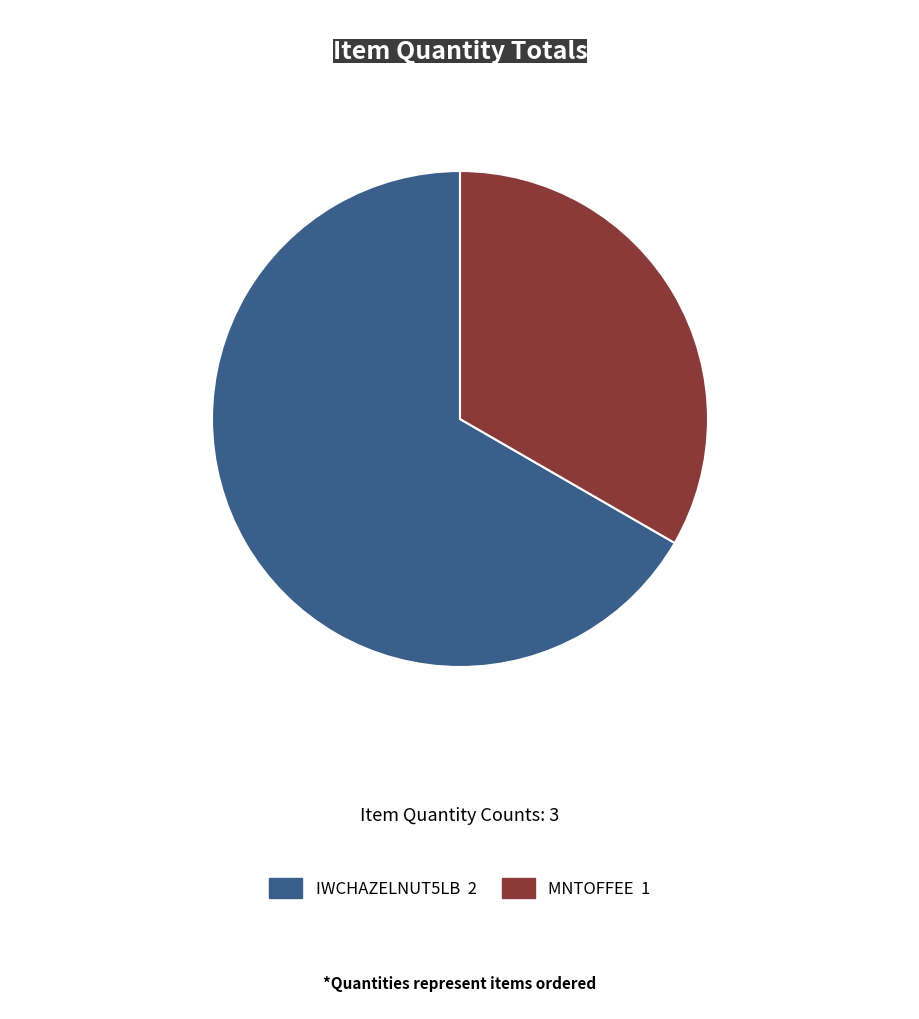

Is there a majority slice in this chart?

Yes